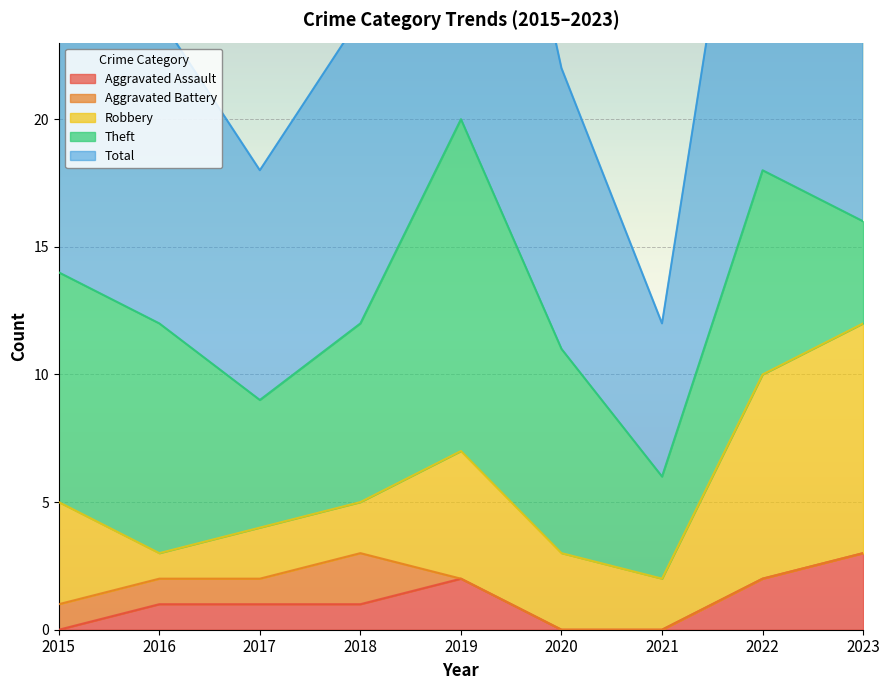

Which series has the widest spread of values?

Total